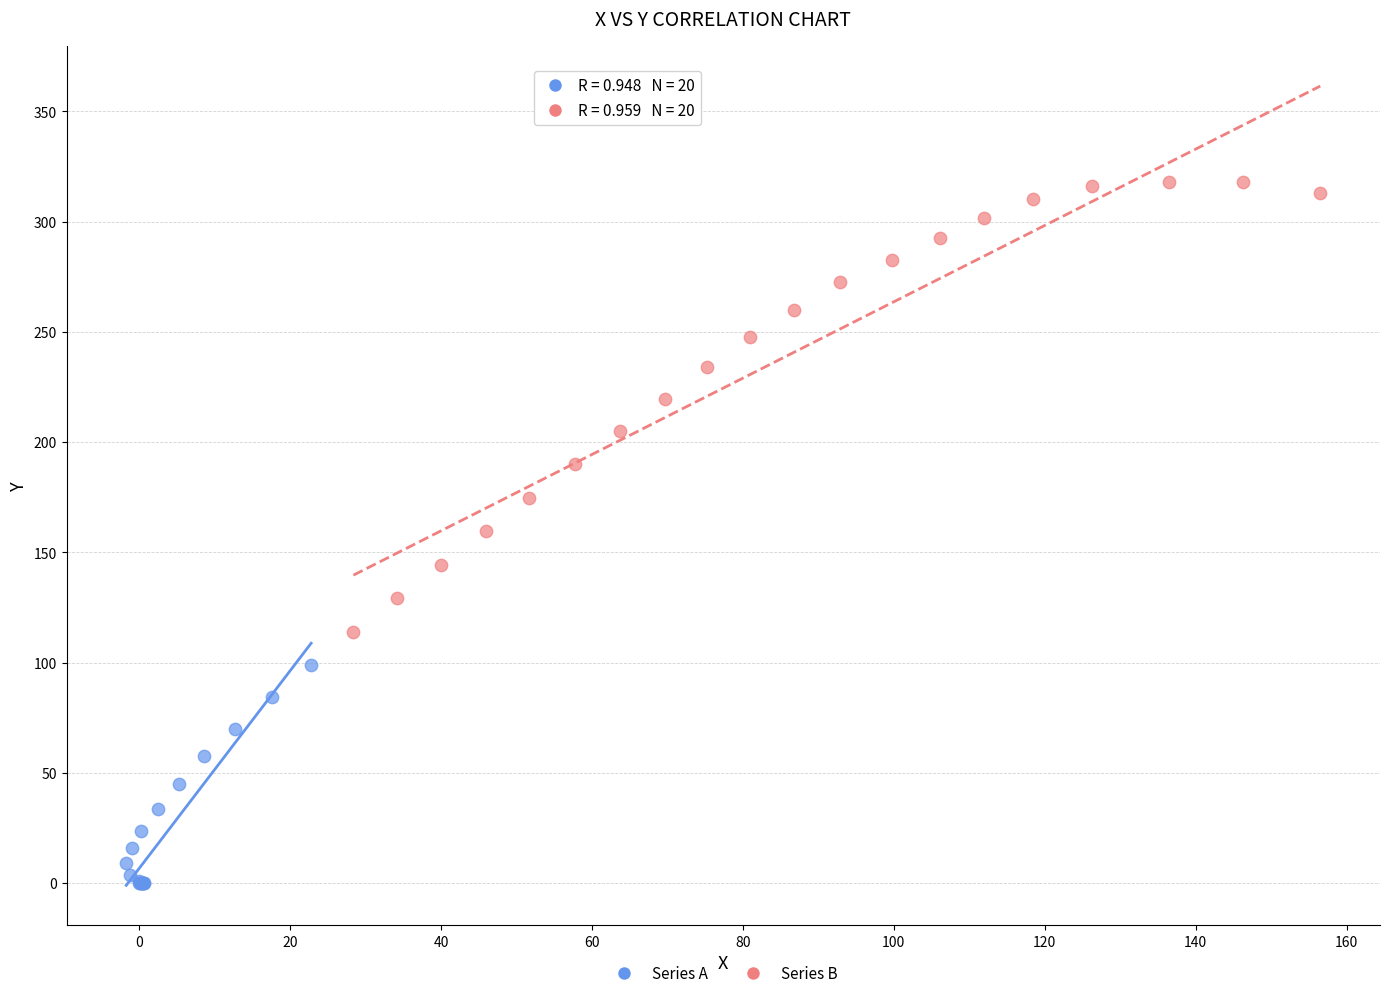

What are all the series names shown in the legend?

Series A, Series B